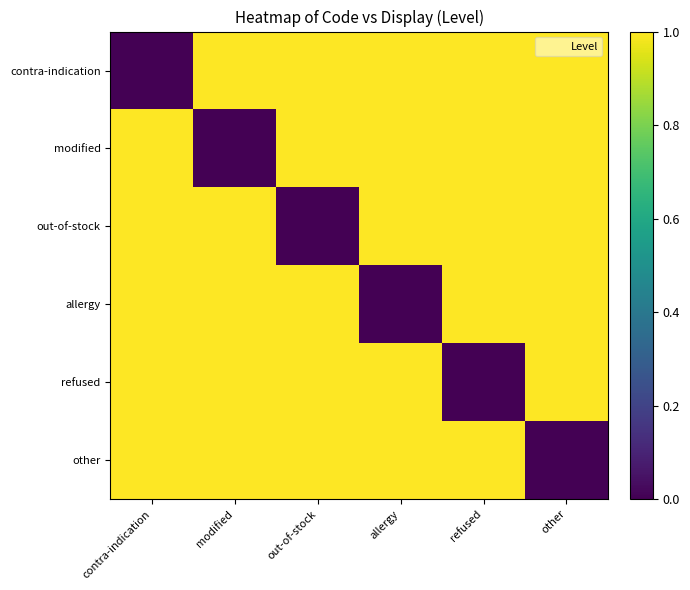

Which has a higher value, refused or contra-indication?

refused